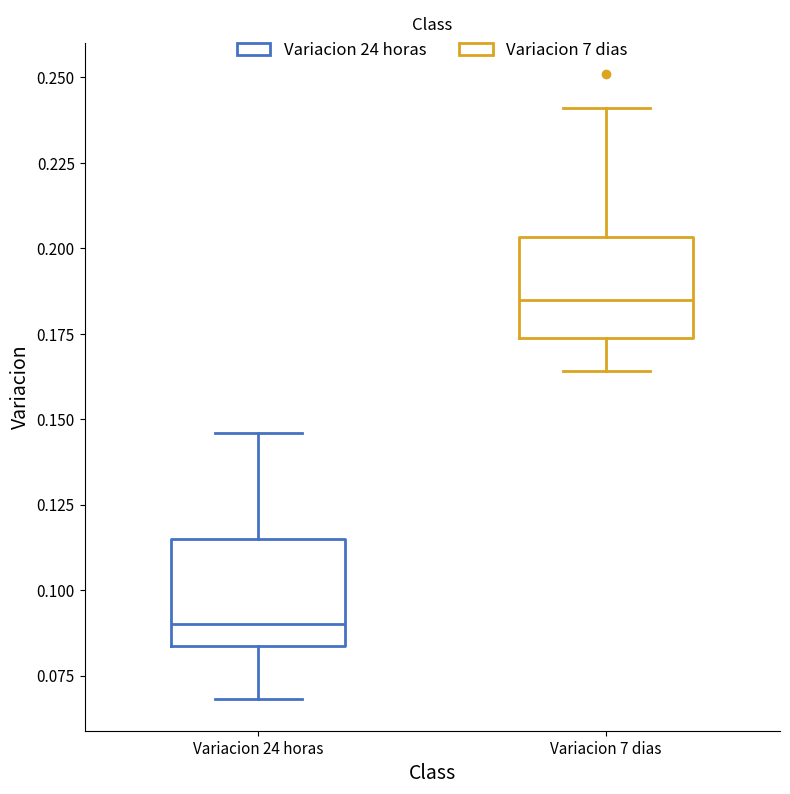

Reading left to right, read every box against the y-axis: the position of its median line, the range the box covers, and the ends of its whiskers. The values are not printed on the chart, so give them approximately, as read against the axis.

Variacion 24 horas: median 0.090, box 0.085 to 0.115, whiskers 0.070 to 0.145
Variacion 7 dias: median 0.185, box 0.175 to 0.205, whiskers 0.165 to 0.240